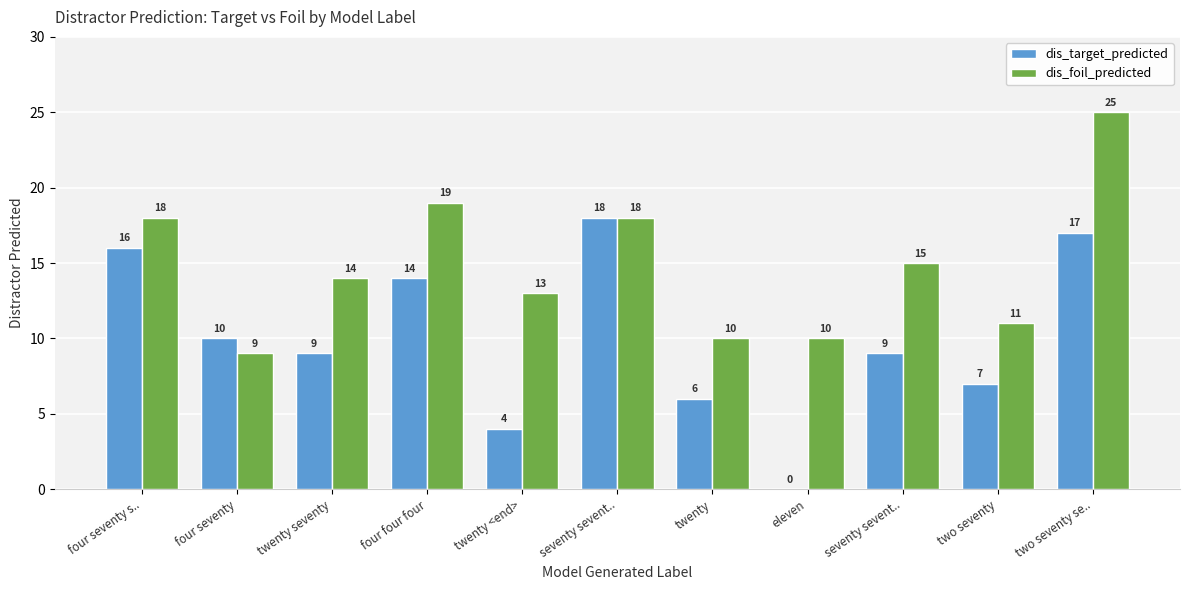

How many values in dis_target_predicted are above zero?

10